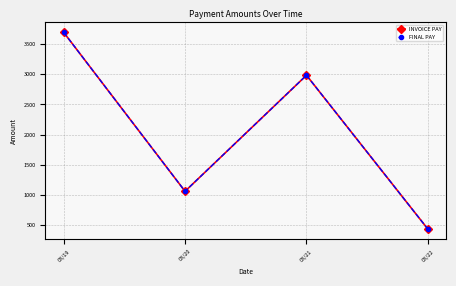

What is the minimum value shown in the chart?

433.6